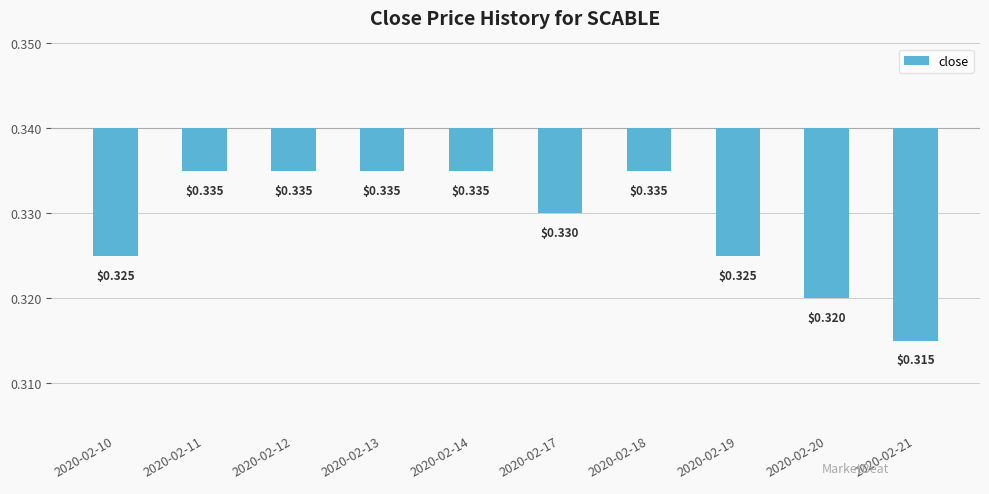

Does the chart contain stacked bars?

No